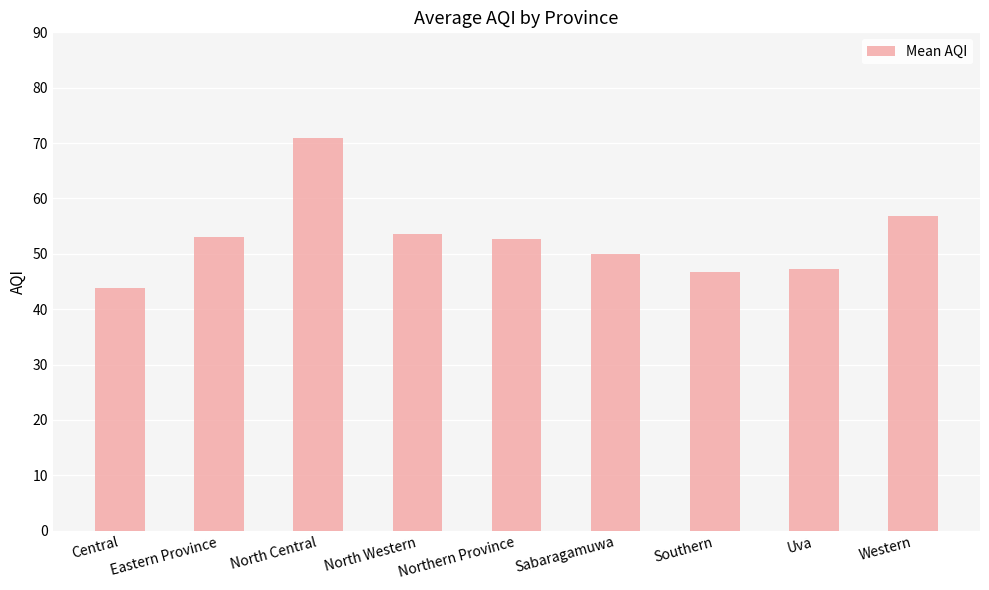

How many values are below 52?

4